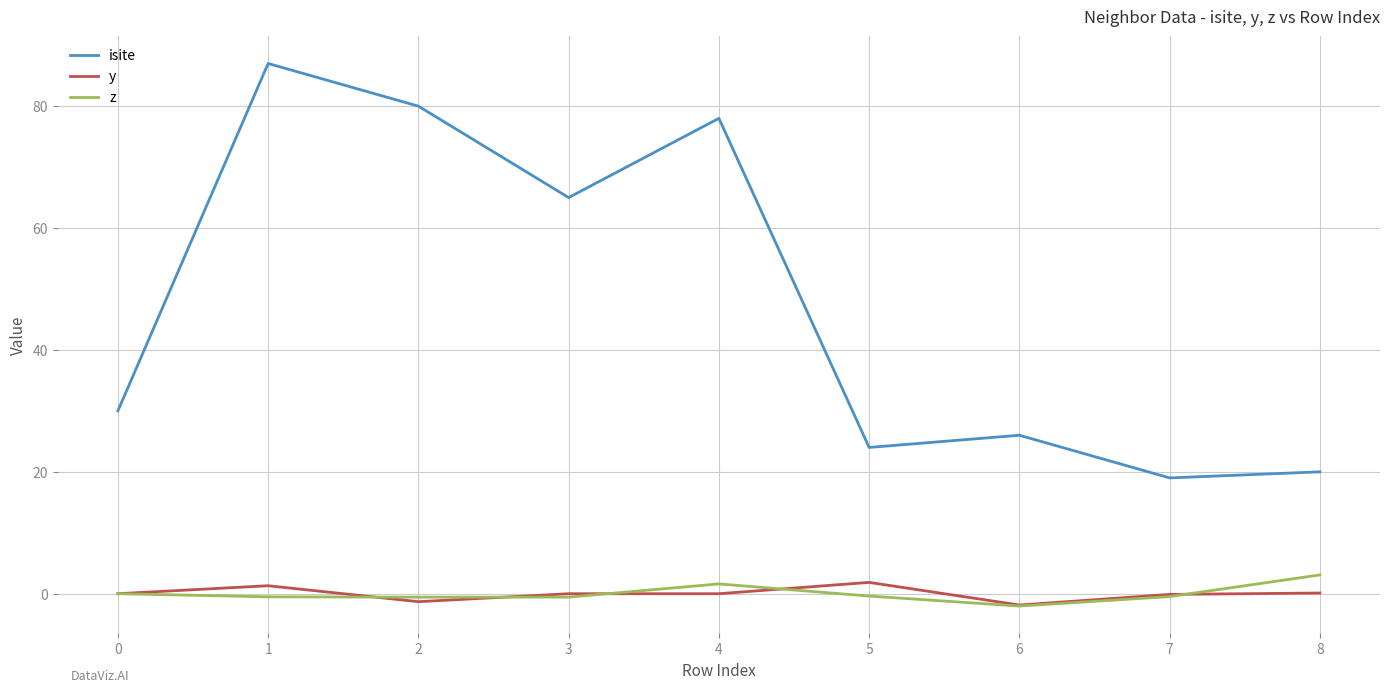

At which category is the sum across all series the highest?

1